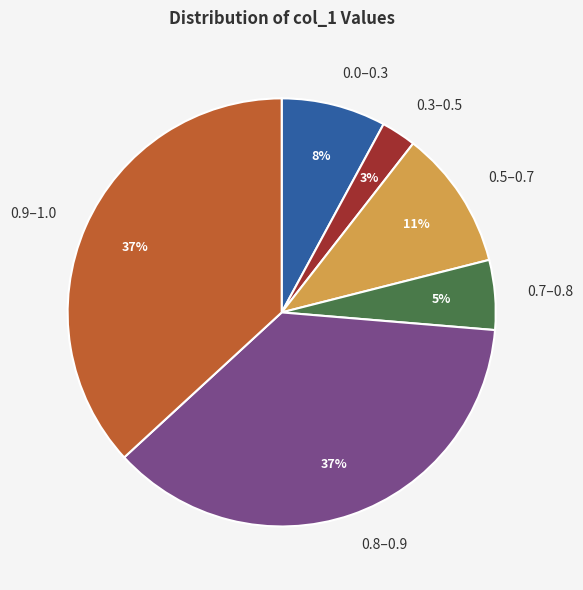

To the nearest percent, what portion does 0.9–1.0 represent?

37%